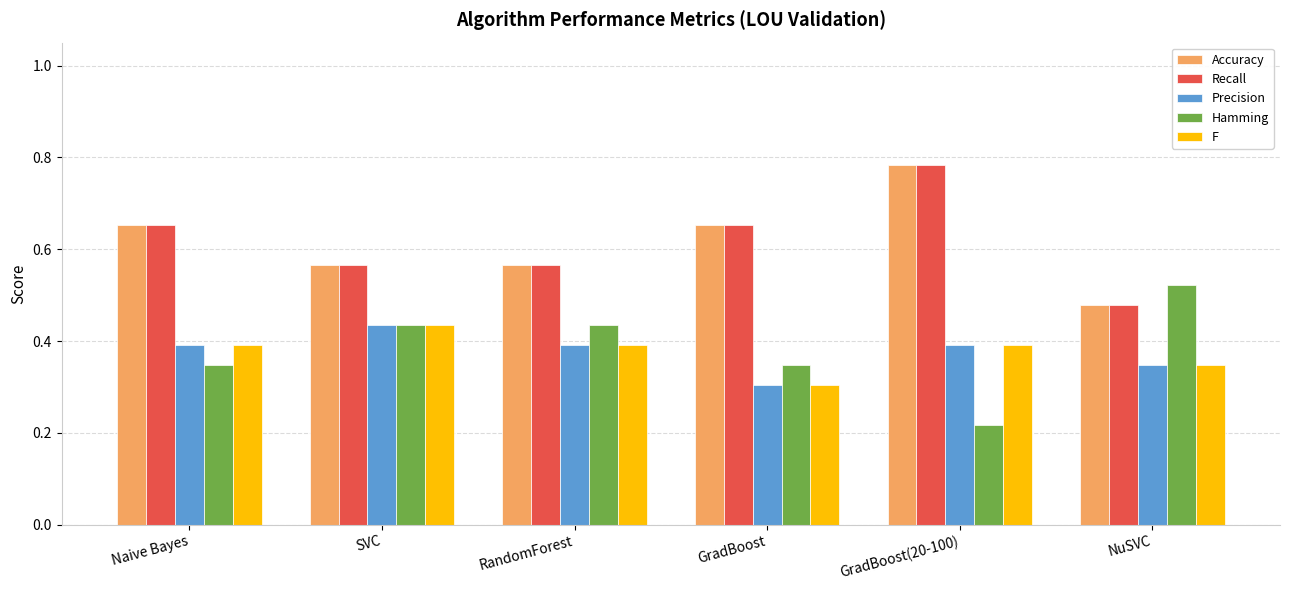

What is the sum of all Recall values?

3.7